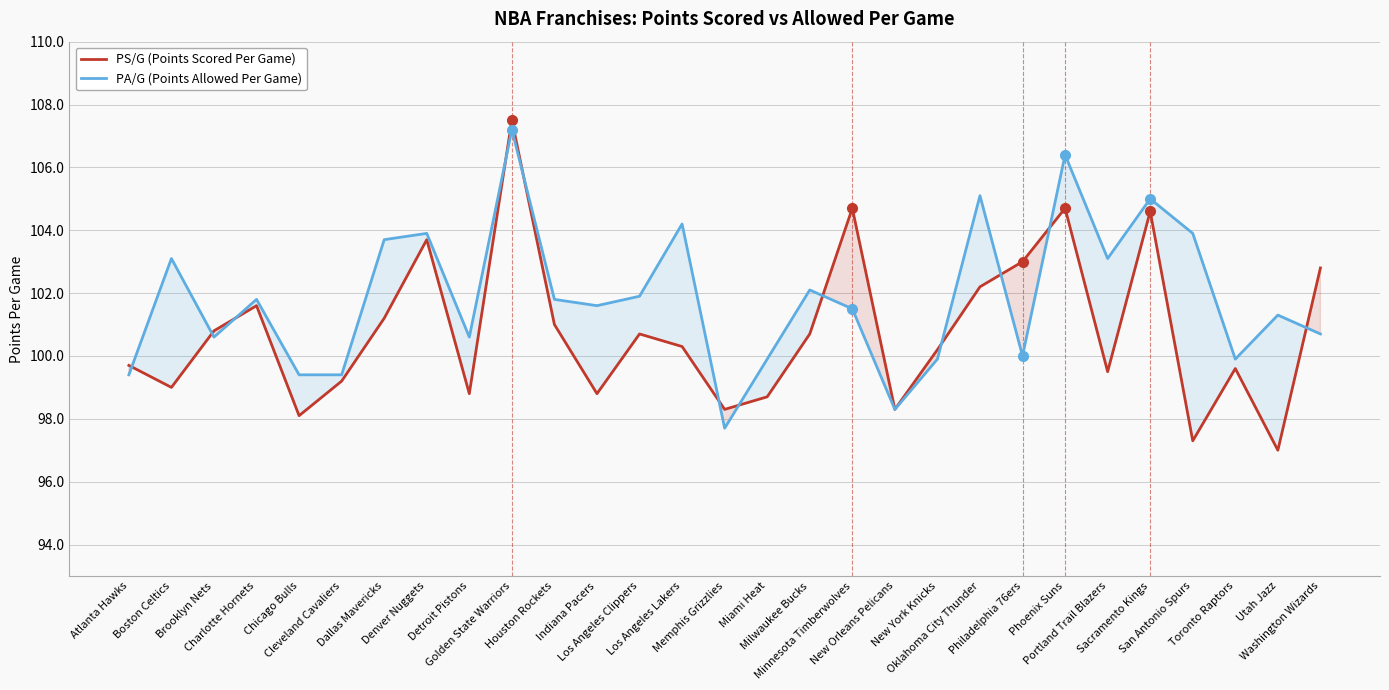

Which series changed the most between Memphis Grizzlies and Washington Wizards?

PS/G (Points Scored Per Game)